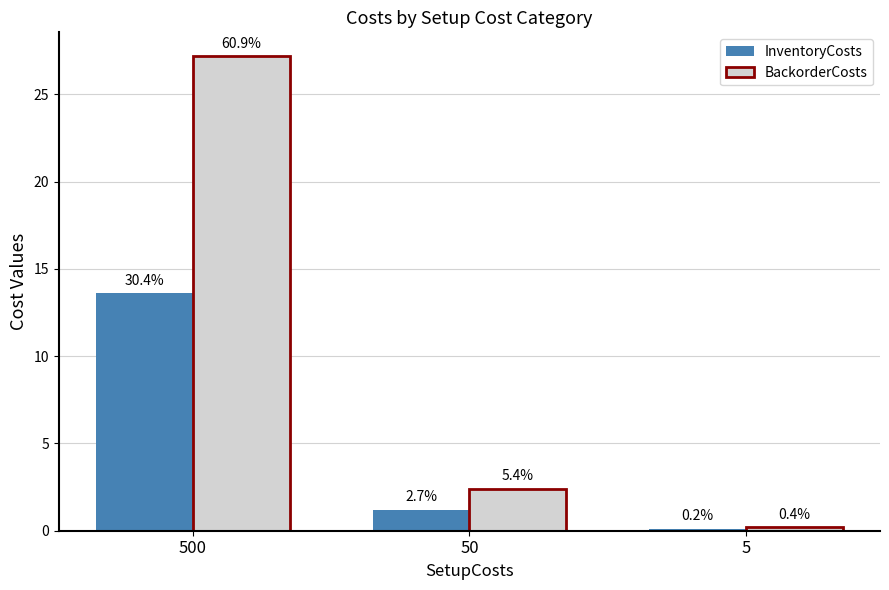

What are all the series names shown in the legend?

InventoryCosts, BackorderCosts